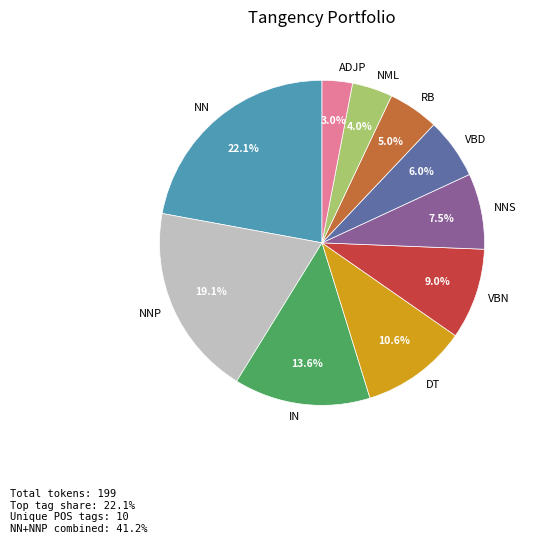

Which category has the smallest portion of the pie?

ADJP